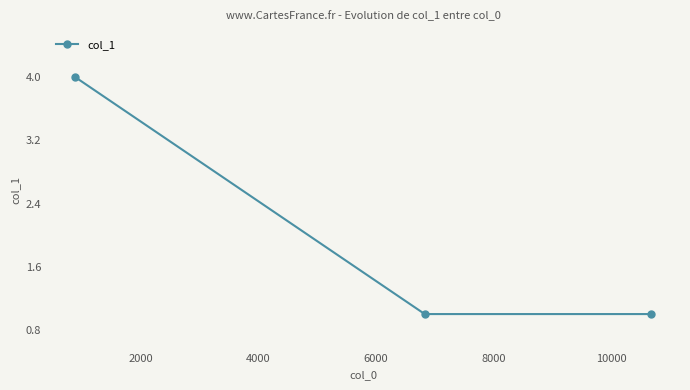

What is the sum of all values?

6